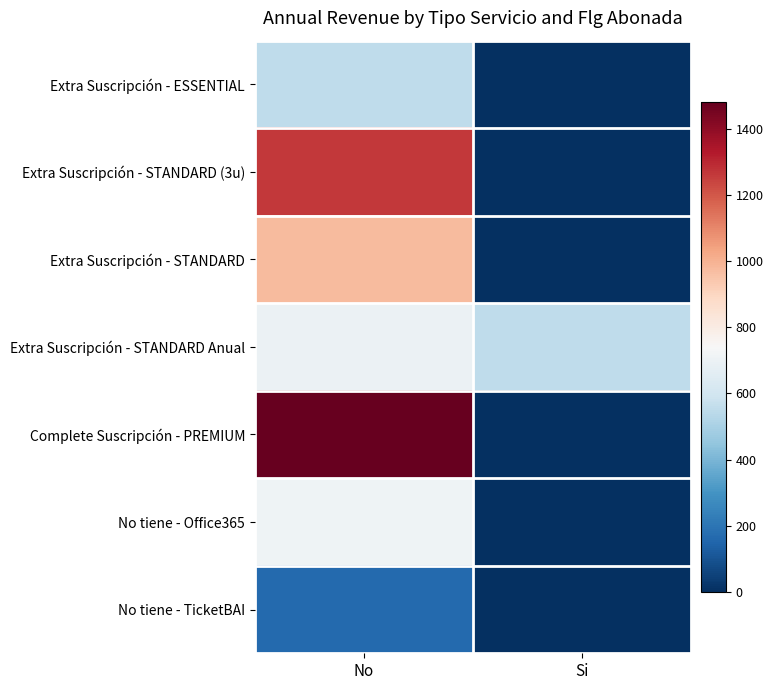

Reading left to right, list all the values displayed in this chart.

Extra Suscripción - ESSENTIAL: No=553.0	Si=0.0
Extra Suscripción - STANDARD (3u): No=1263.5	Si=0.0
Extra Suscripción - STANDARD: No=974.2	Si=0.0
Extra Suscripción - STANDARD Anual: No=695.3	Si=553.0
Complete Suscripción - PREMIUM: No=1481.1	Si=0.0
No tiene - Office365: No=708.9	Si=0.0
No tiene - TicketBAI: No=166.8	Si=0.0